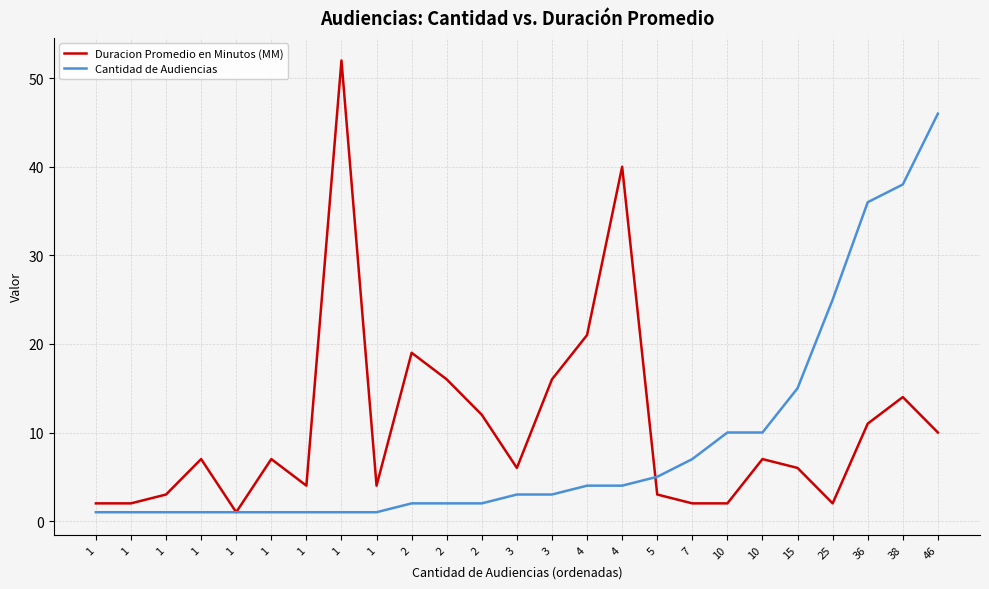

What is the total value across all series at 2?

21